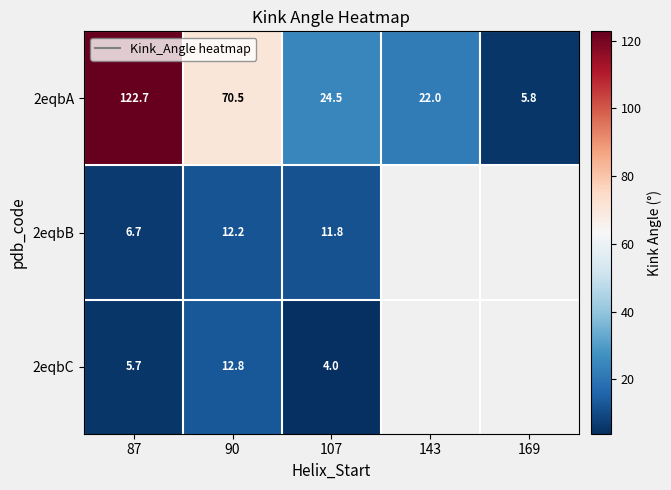

Is the value of 2eqbB at 107 greater than the value of 2eqbC at 107?

Yes